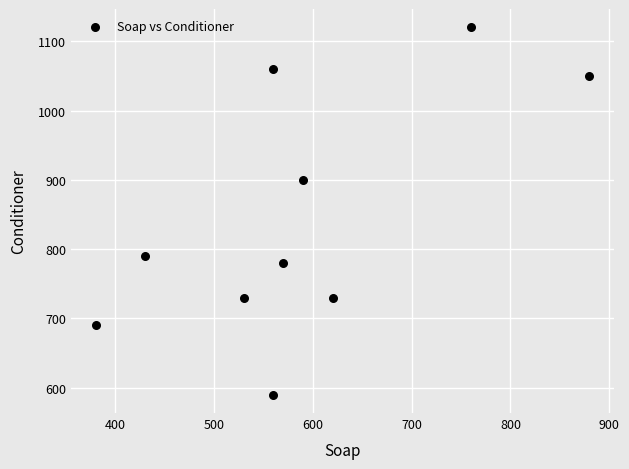

What is the average Y value?

844